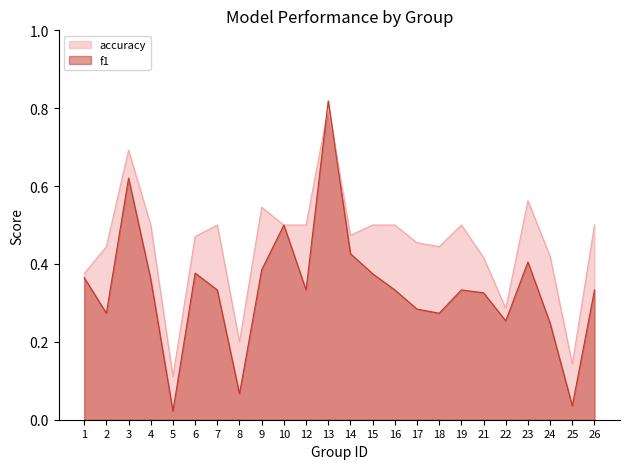

What is the difference between the maximum and second lowest values in the accuracy series?

0.7